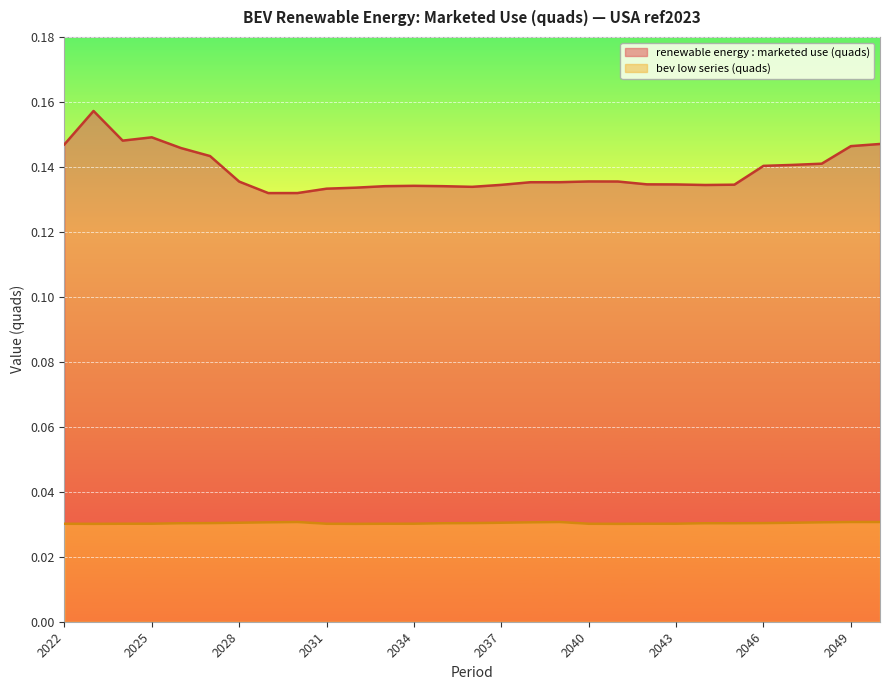

True or false: renewable energy : marketed use (quads) and bev low series (quads) cross at least once.

False